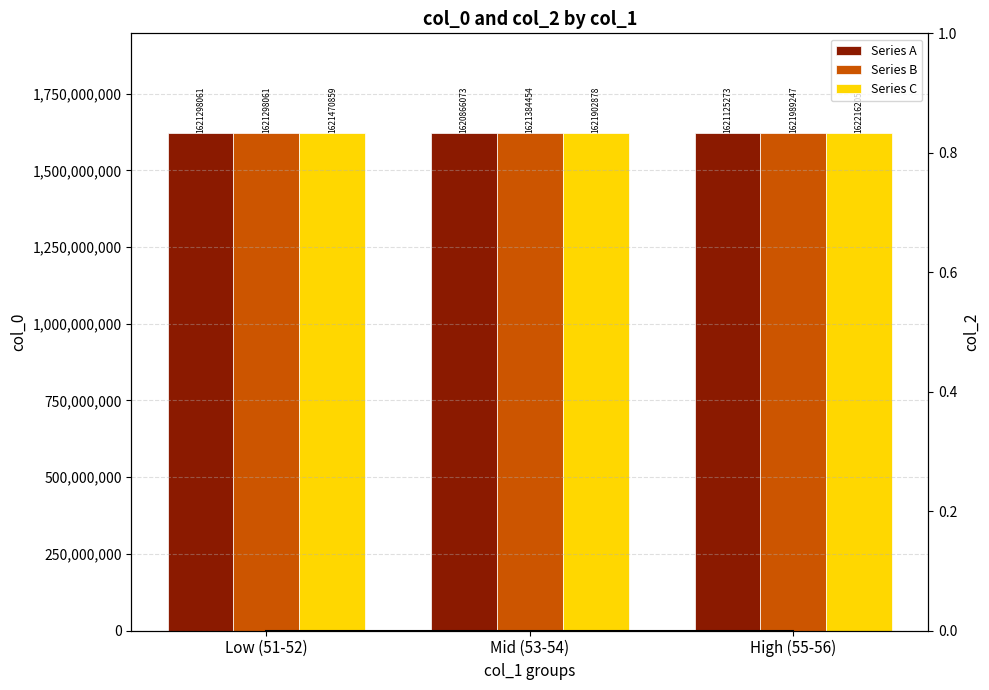

How many data points does each series have?

3